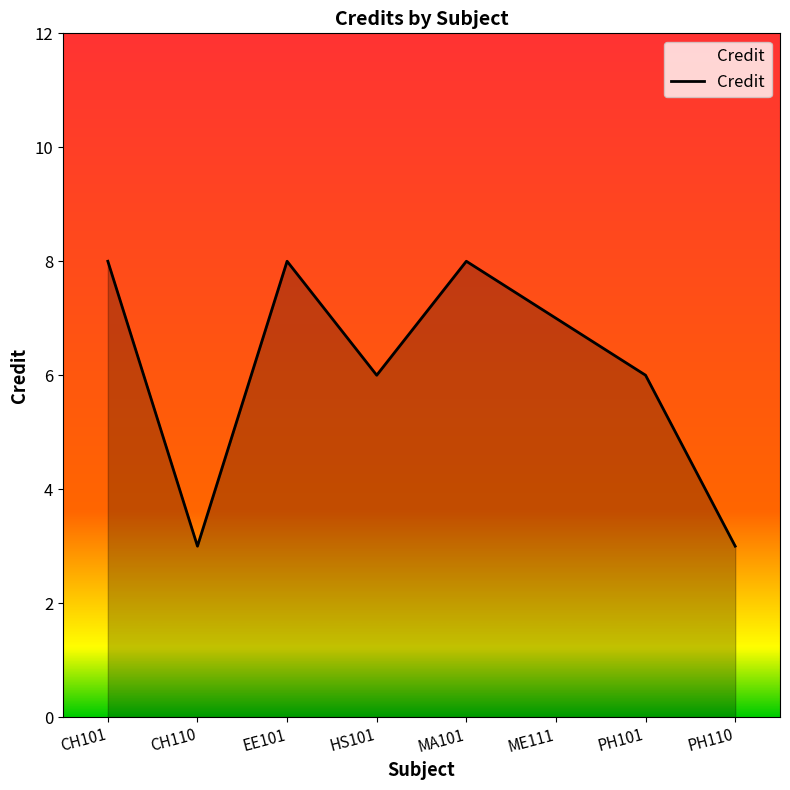

The chart shows a value of 10 at ME111. True or false?

False